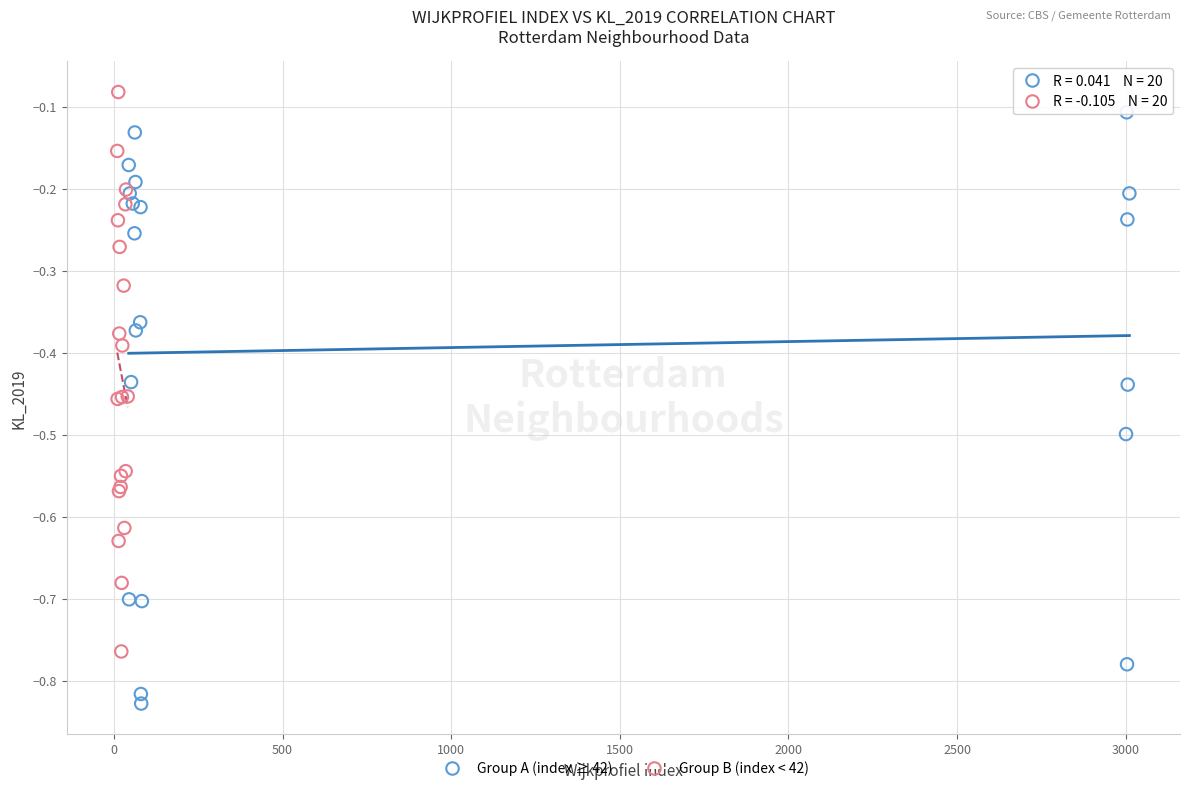

Which series contains the lowest Y value?

Group A (index ≥ 42)